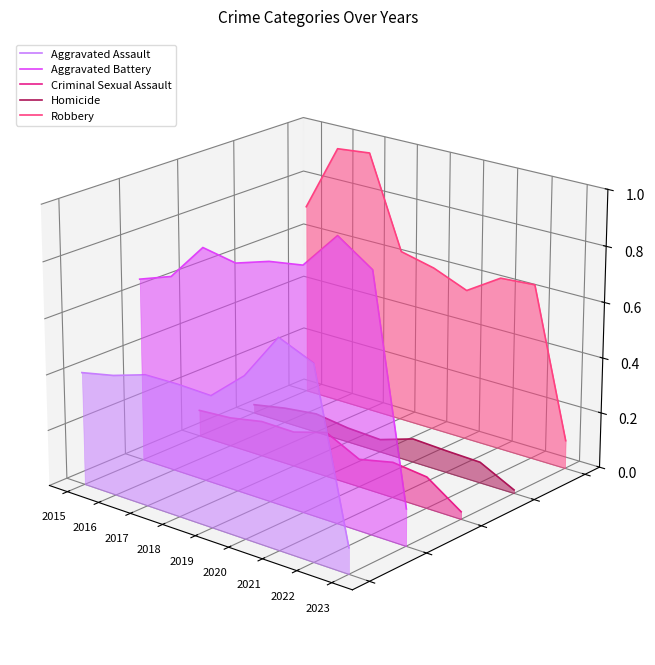

What are all the series names shown in the legend?

Aggravated Assault, Aggravated Battery, Criminal Sexual Assault, Homicide, Robbery